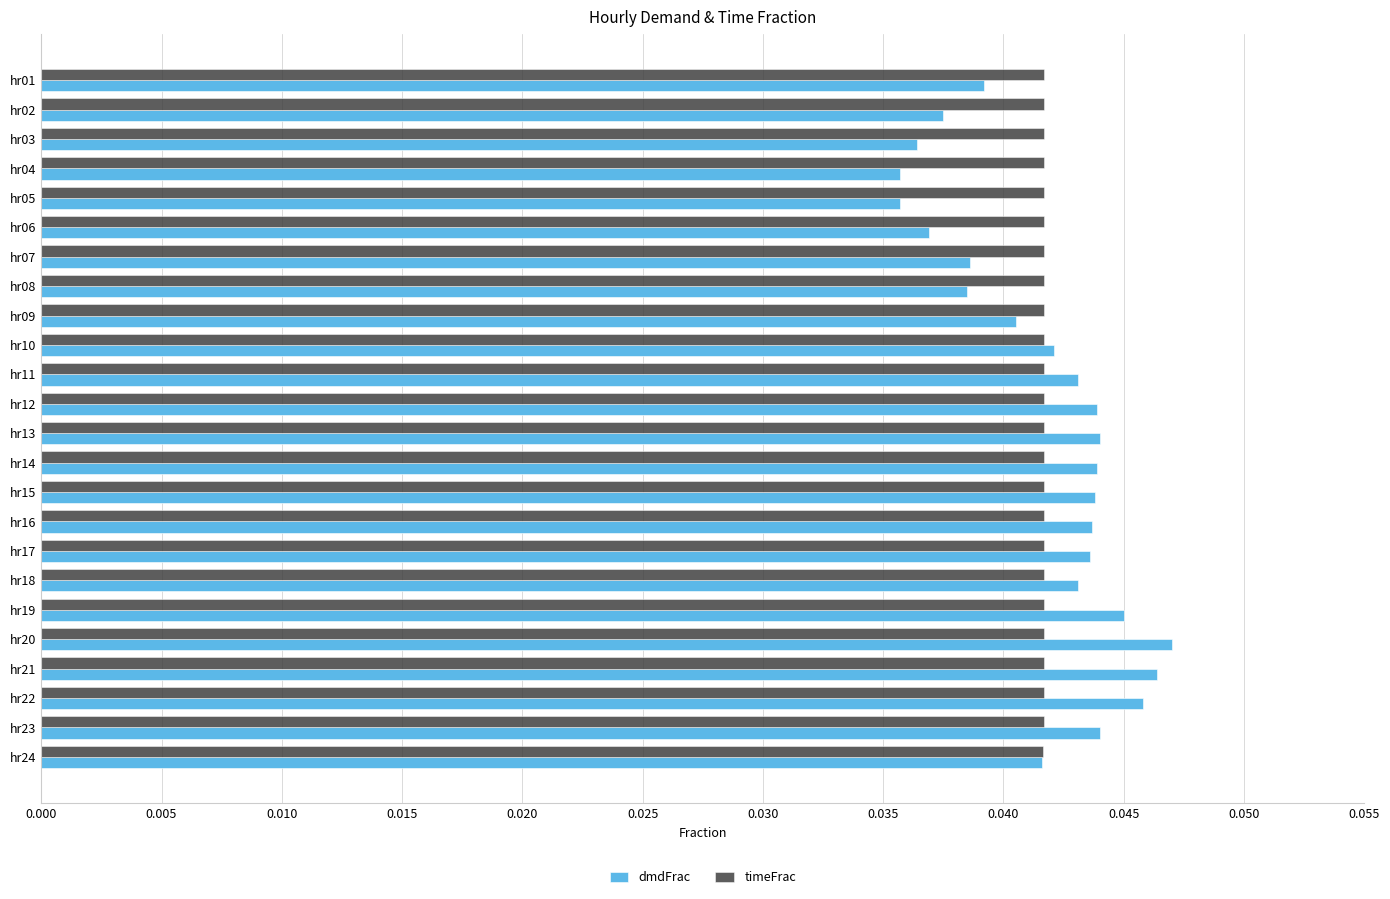

Is the value of dmdFrac at hr02 greater than the value of timeFrac at hr23?

No